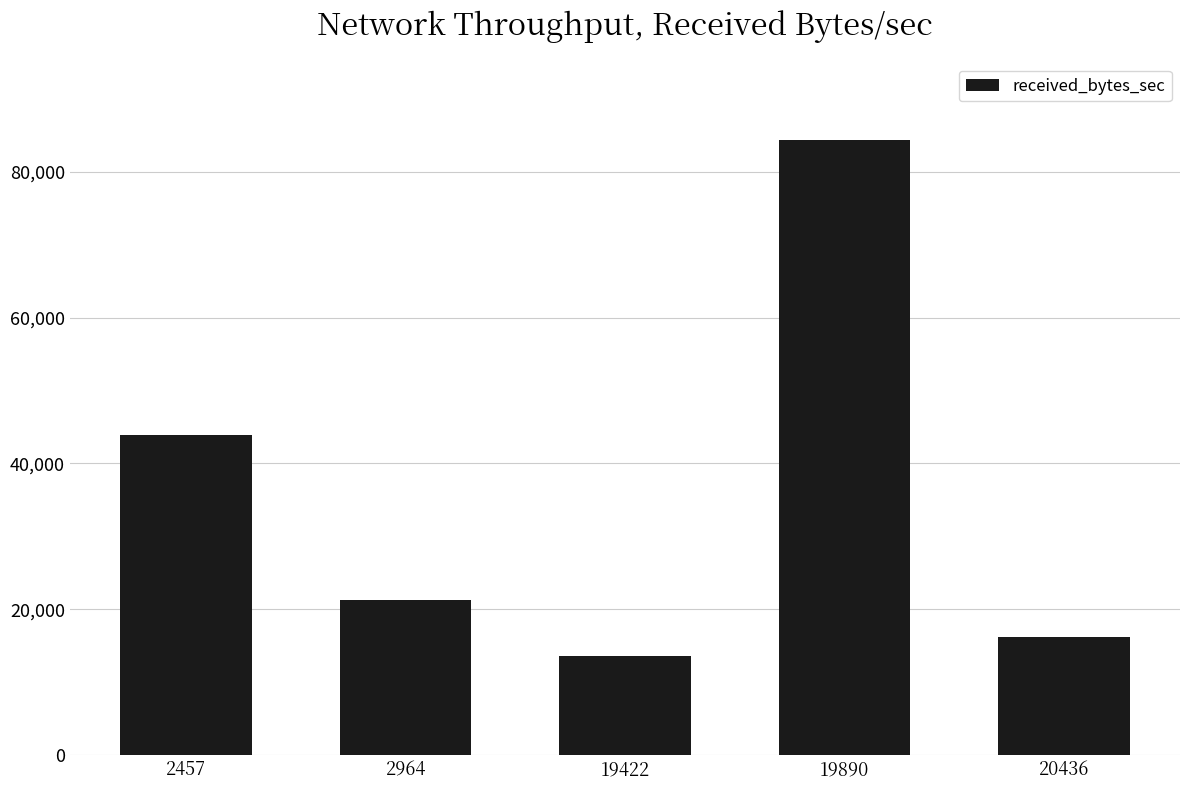

Which label corresponds to the smallest value in the chart?

19422